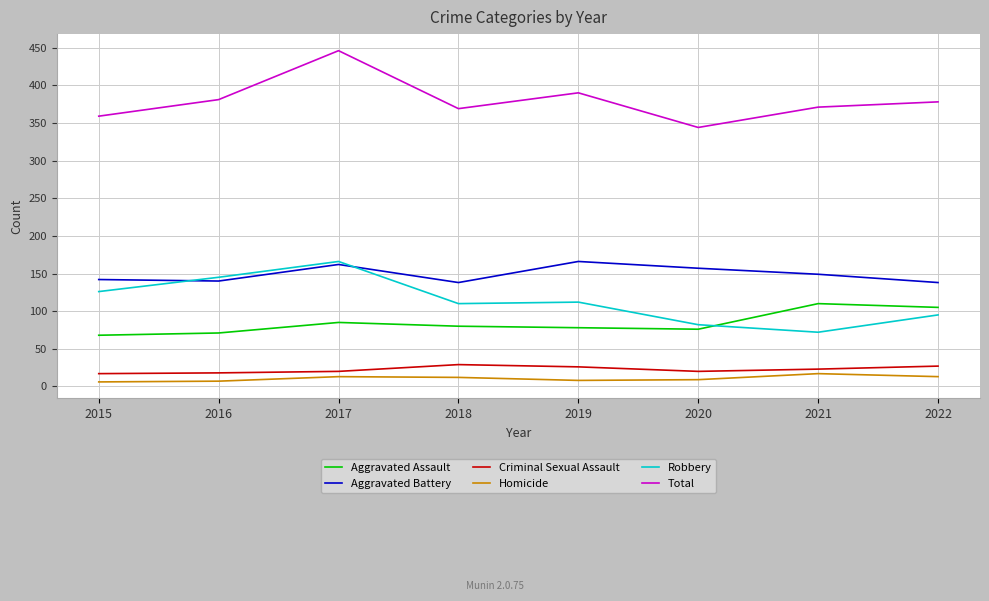

What value does the Total series have at 2021?

371